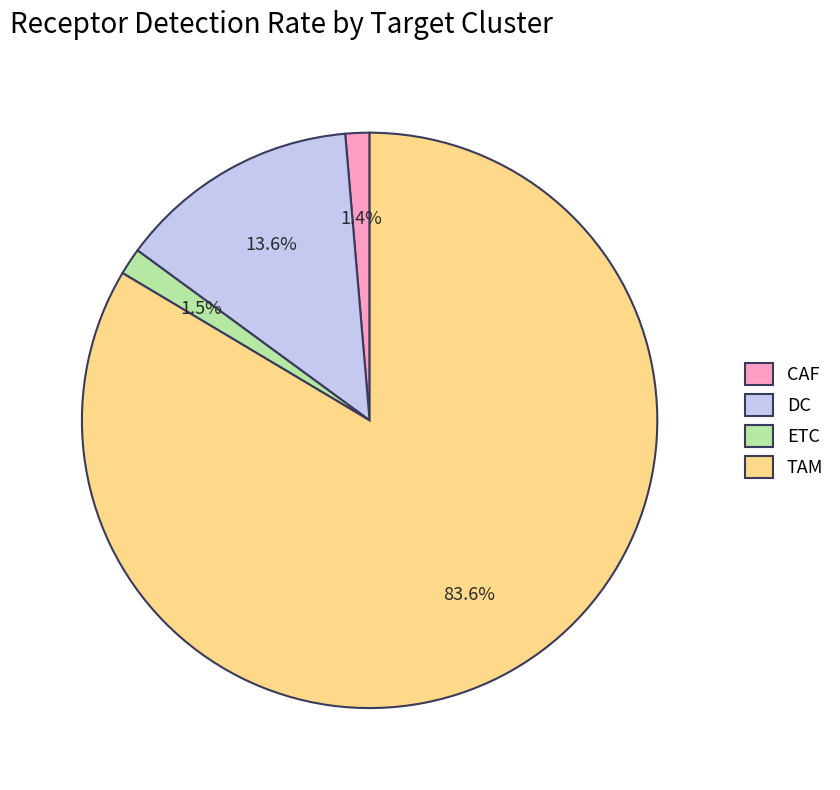

What percentage is NOT represented by DC?

86.4%